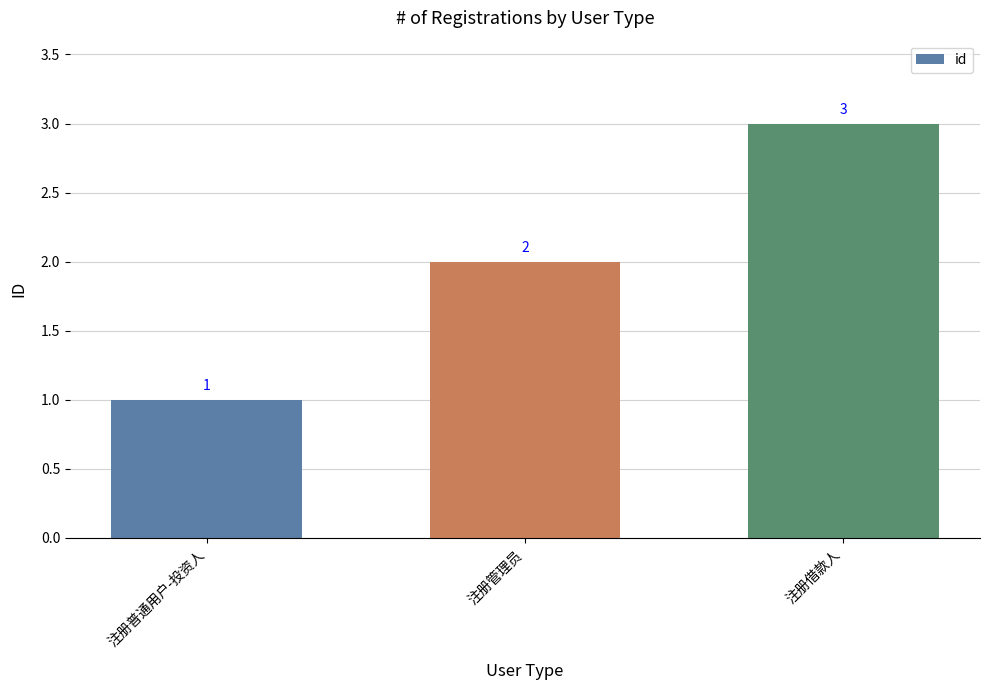

Reading right to left, extract all data points from this chart.

注册借款人=3	注册管理员=2	注册普通用户-投资人=1